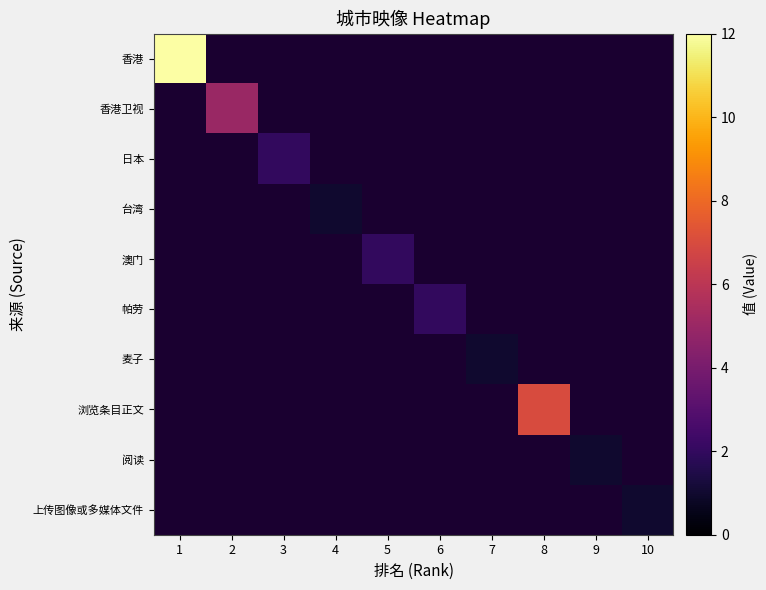

Which has a higher value, 9 or 6?

6